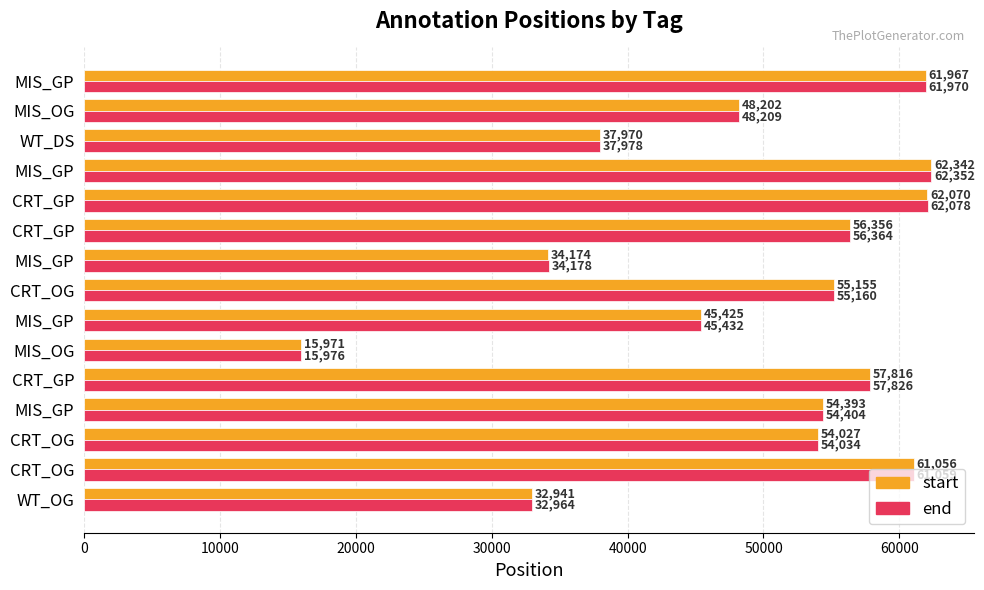

Which series has the largest range (max minus min)?

end